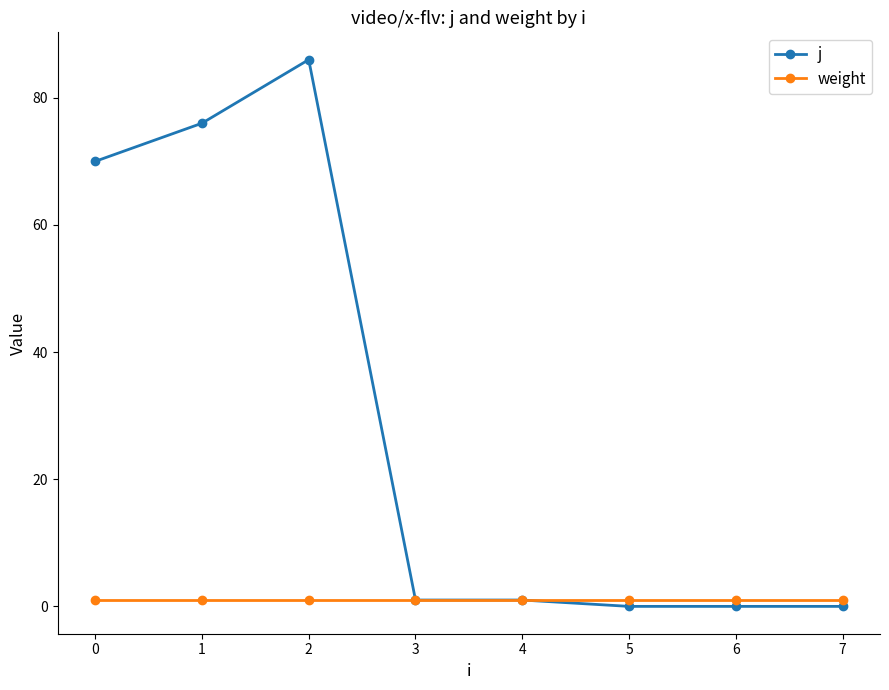

Count the number of data series in this chart.

2